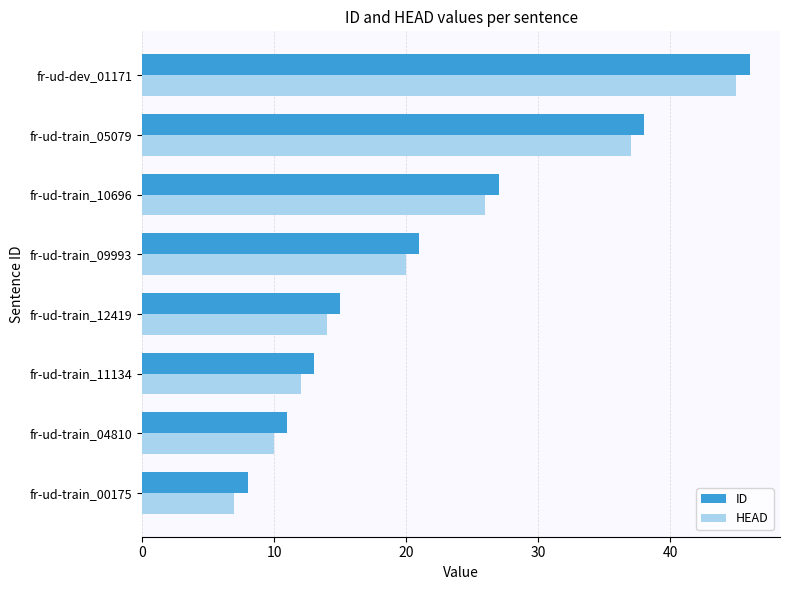

How many data points does each series have?

8